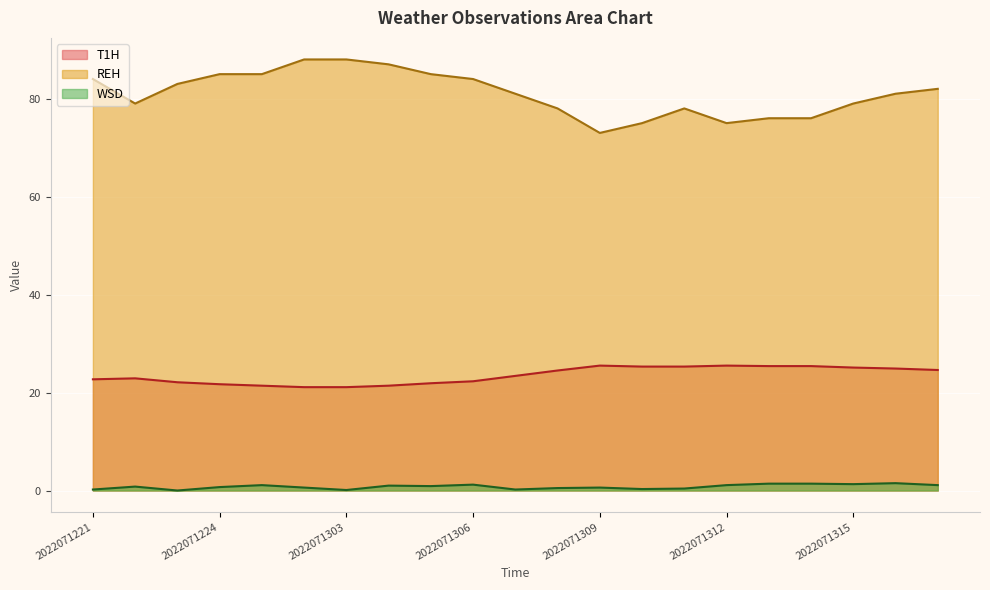

Which label corresponds to the largest value in the chart?

2022071302